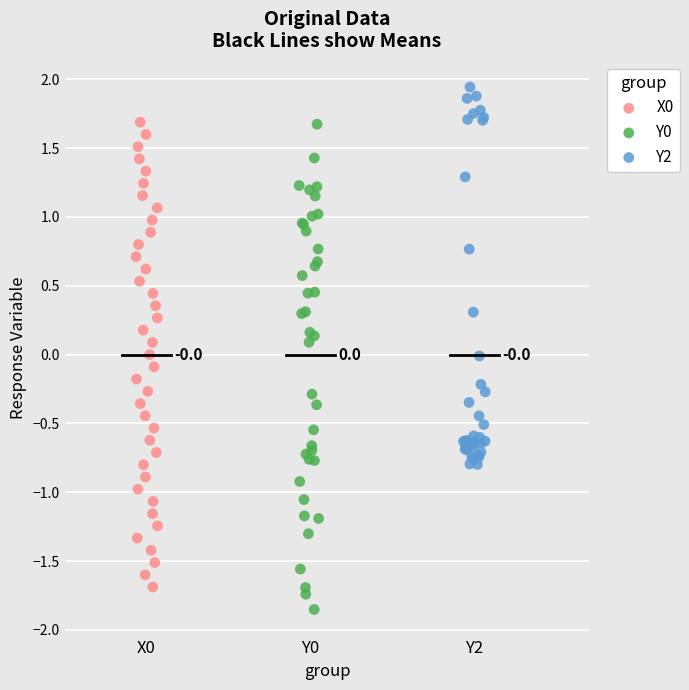

Which series reaches the maximum Y coordinate?

Y2